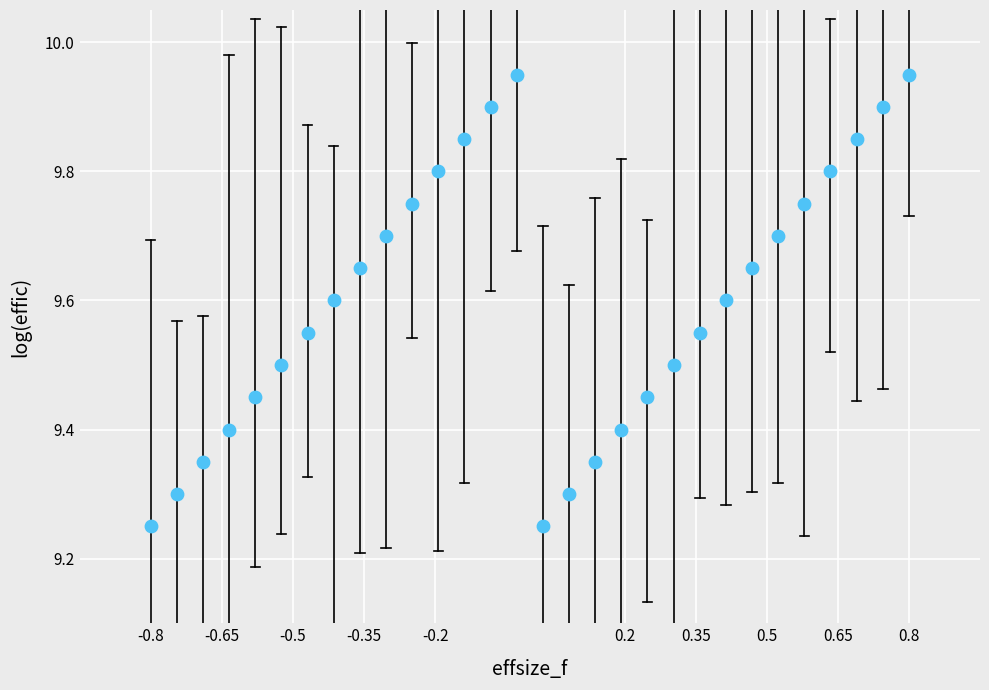

What is the range of Y values (max minus min)?

0.7